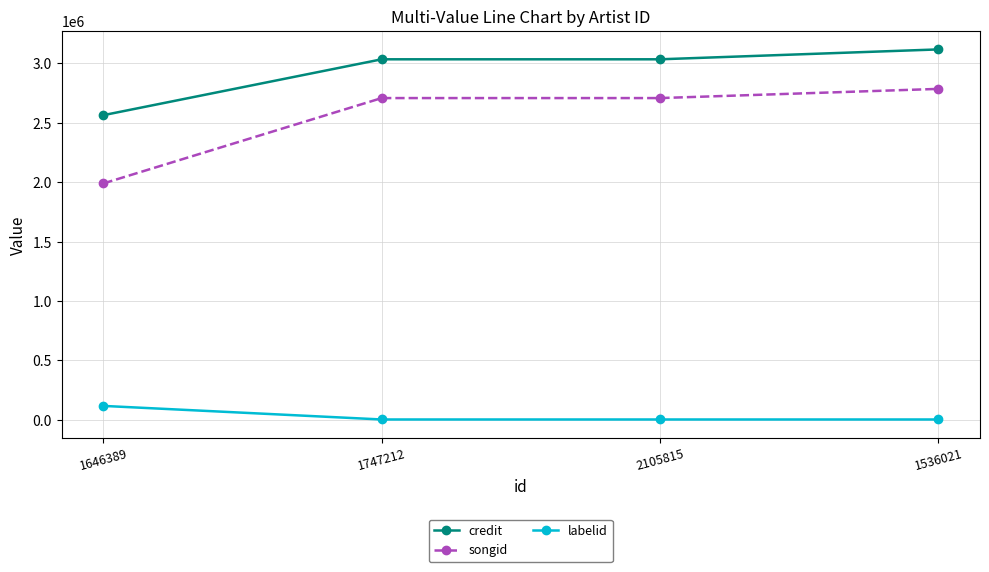

What position from the left is 1646389?

1